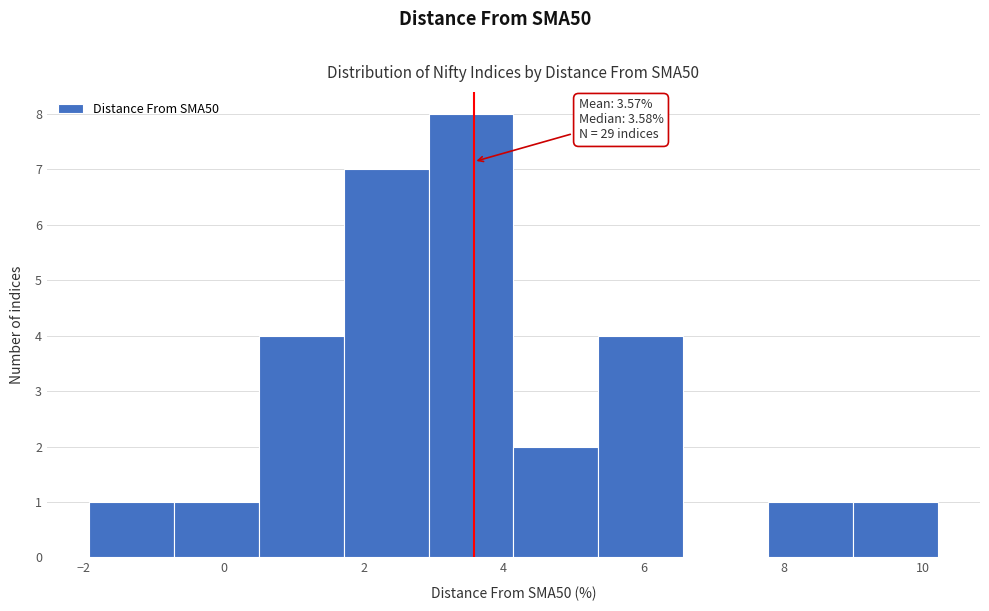

Over which range of the x-axis is the bar tallest?

3.0 to 4.2